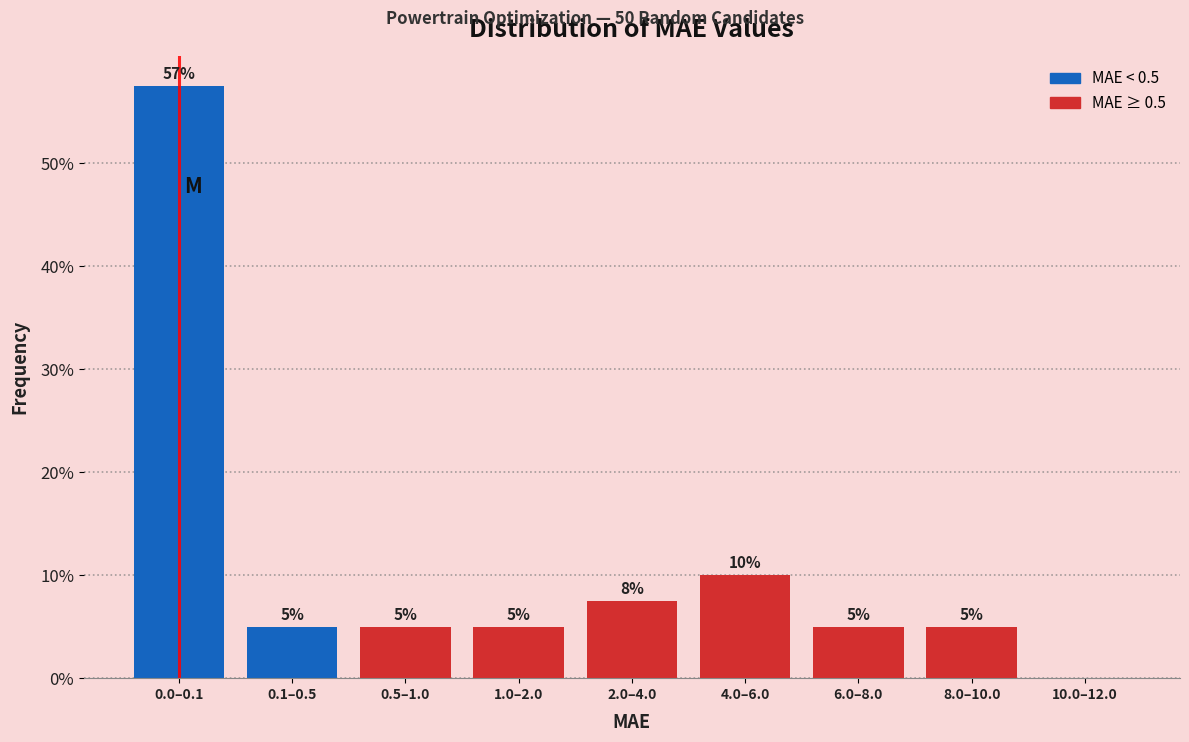

At which label is the value closest to 28?

4.0–6.0